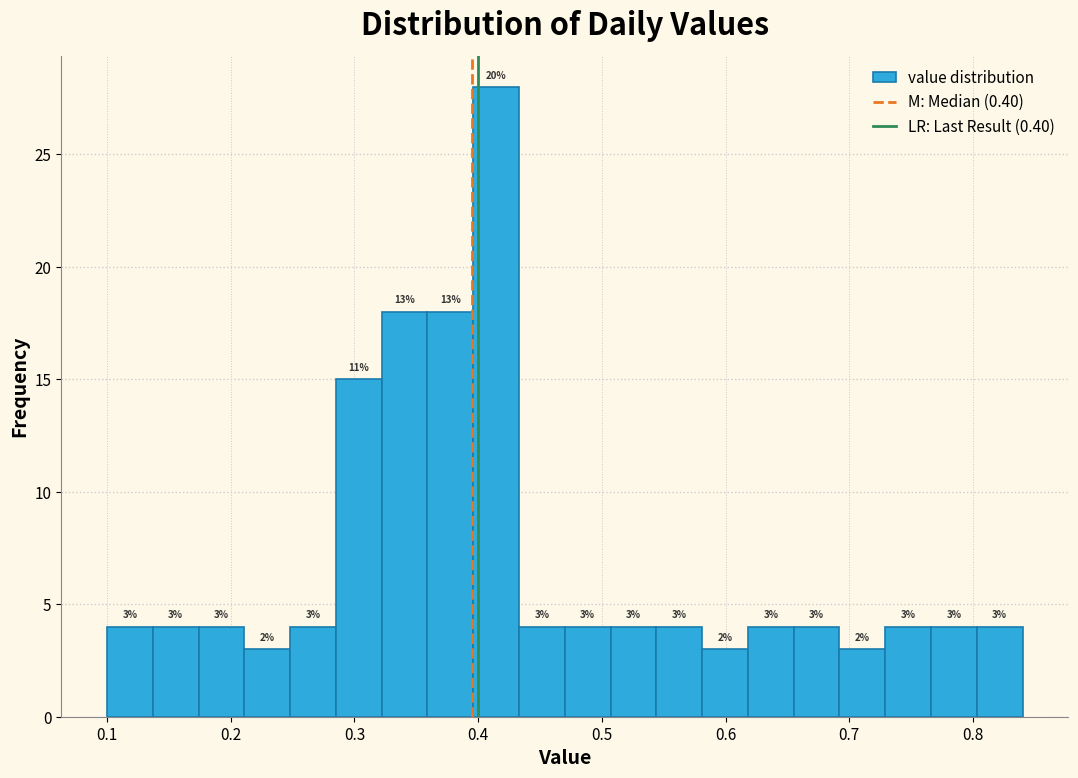

Read against the x-axis, roughly where is the centre of the tallest bar?

0.41